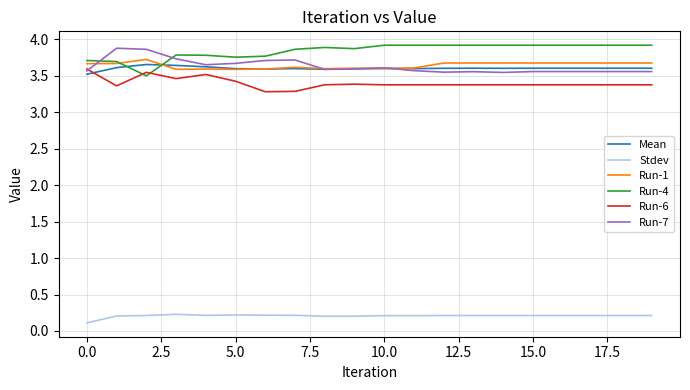

Which series has the largest total across all categories?

Run-4